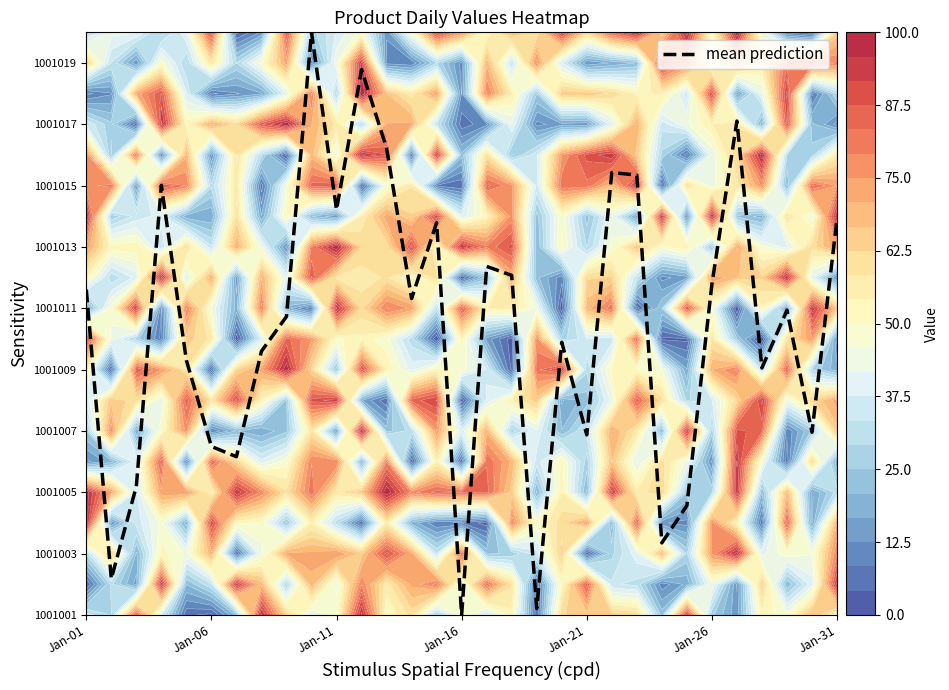

What is the smallest value displayed?

1.0